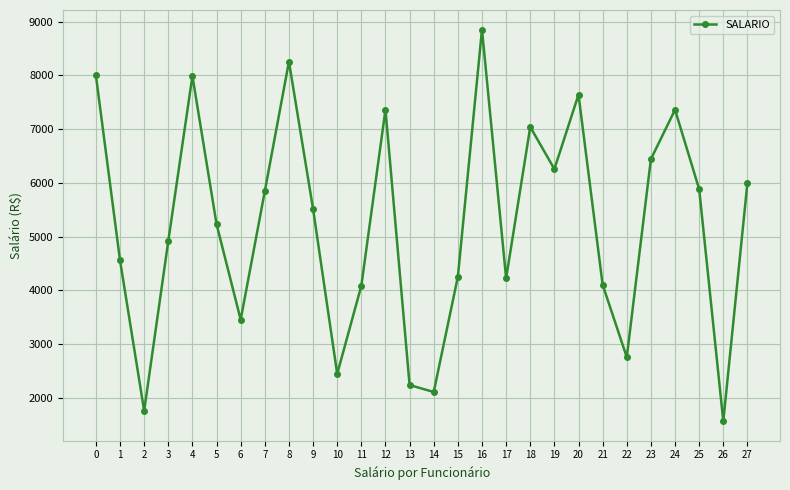

Does the chart display data point markers on the line(s)?

Yes